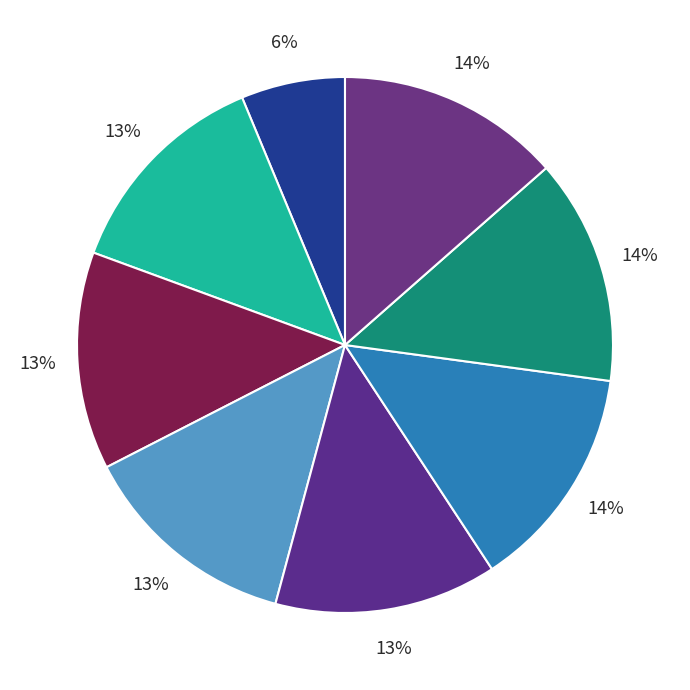

To the nearest percent, what is the difference between the largest and smallest slice percentages?

7%